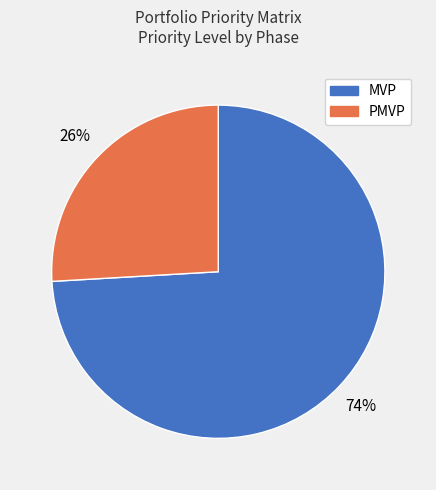

To the nearest percent, what is the average slice percentage?

50%